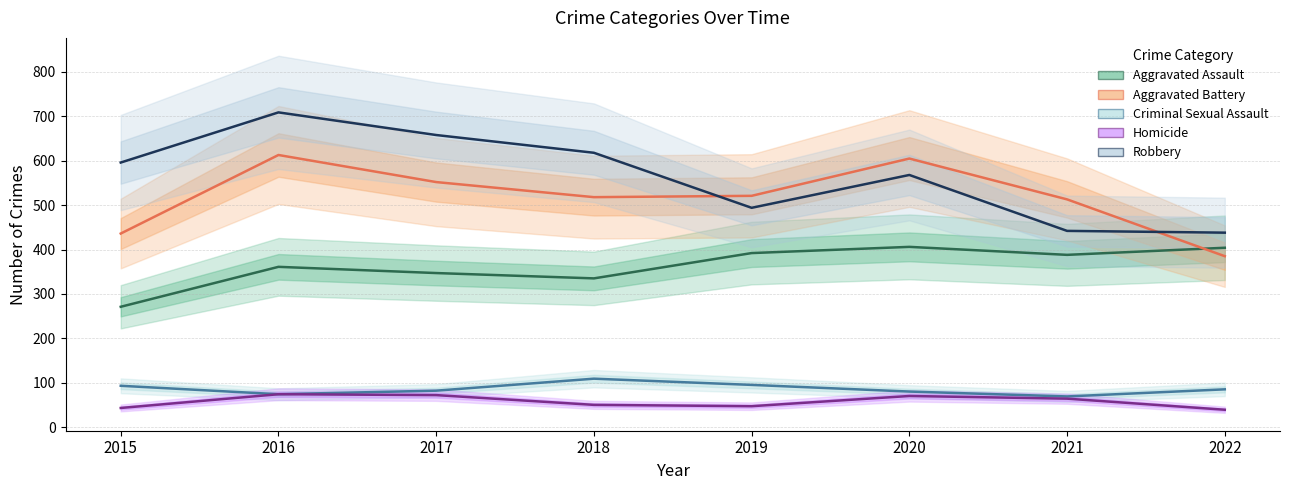

How many interior local valleys does the Homicide series have?

1